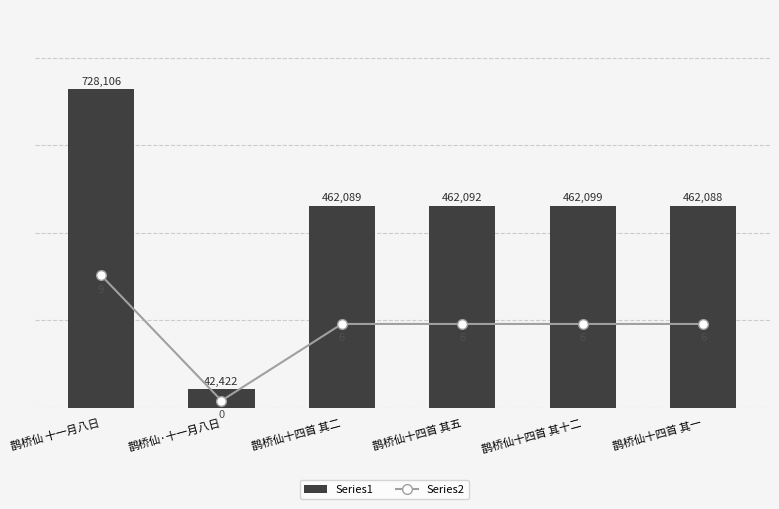

The Series1 series shows 42422.0 at 鹊桥仙·十一月八日. True or false?

True